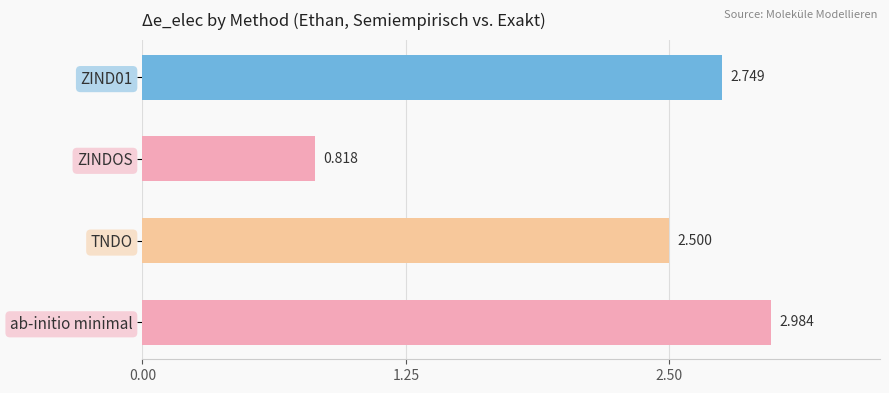

What is the label of the 3rd bar from the top?

TNDO